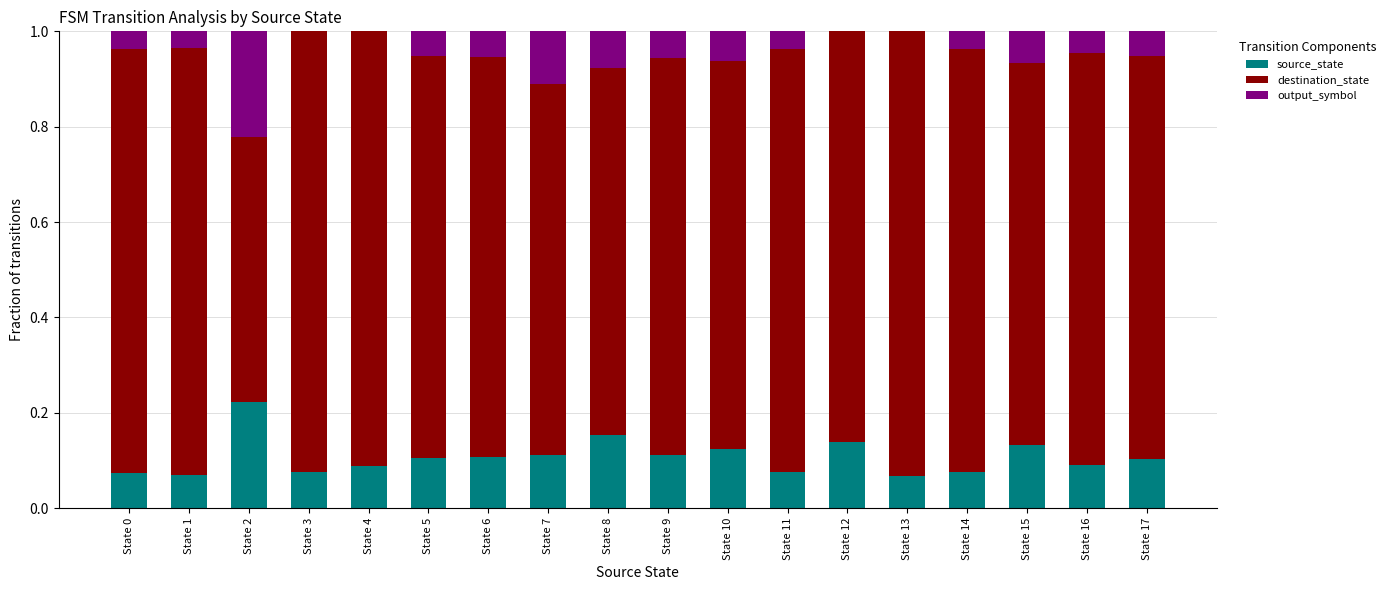

Which category has the highest value in the source_state series?

State 2